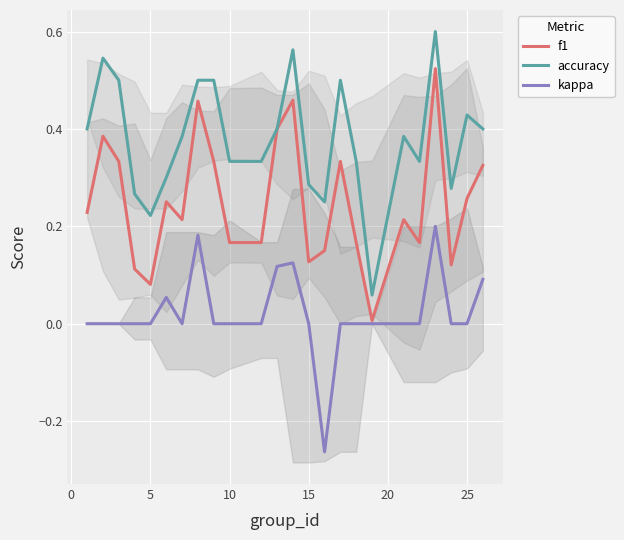

What is the maximum value shown in the chart?

0.6